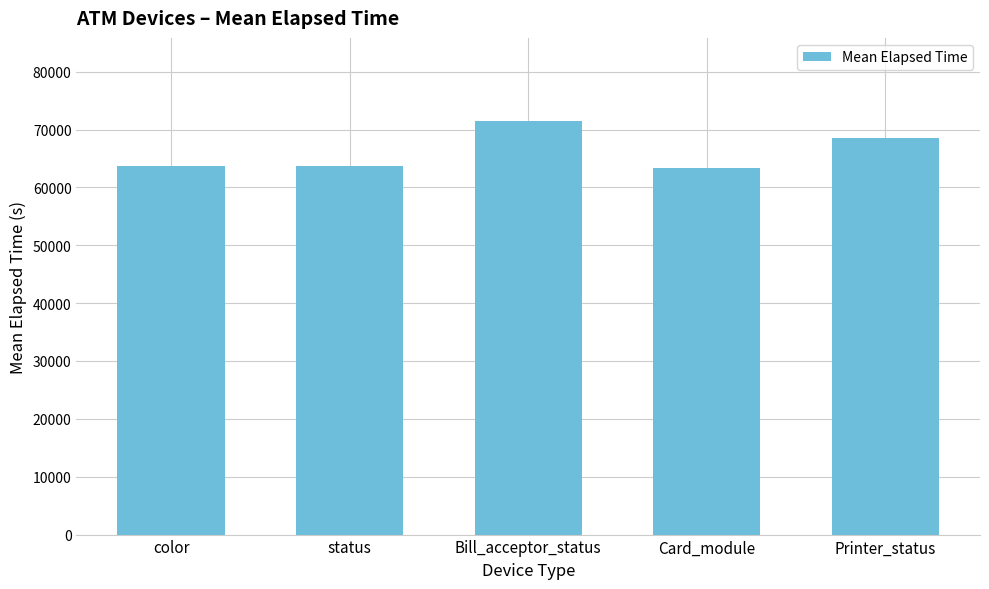

What is the label of the 3rd bar from the right?

Bill_acceptor_status